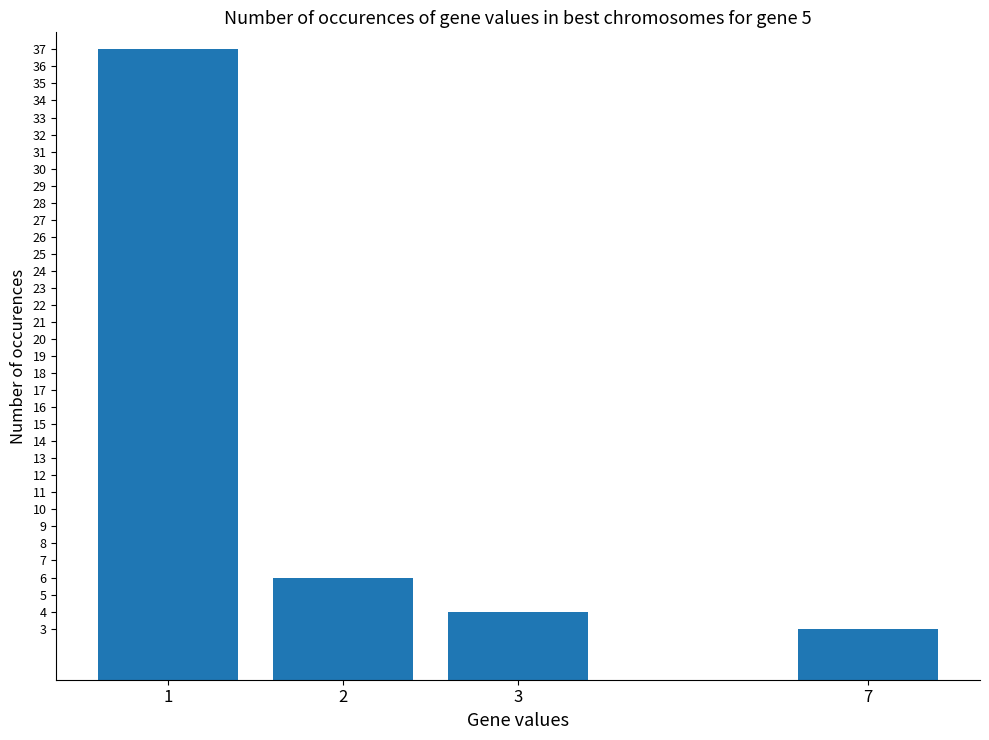

True or false: the data shows 4 at 3.

True